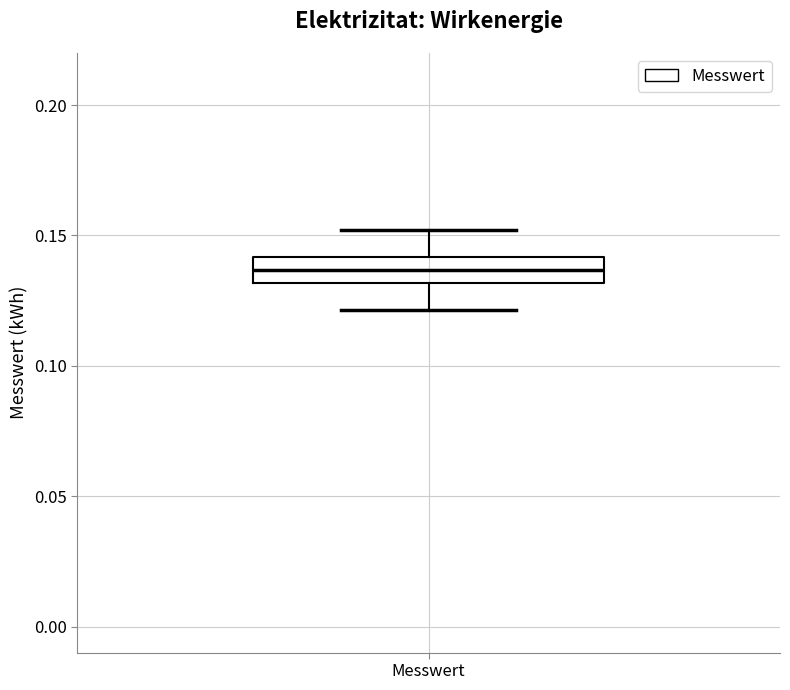

Read this box plot against the y-axis: the position of the median line, the range covered by the box, and the ends of both whiskers. The values are not printed on the chart, so give them approximately, as read against the axis.

median 0.135, box 0.130 to 0.140, whiskers 0.120 to 0.150